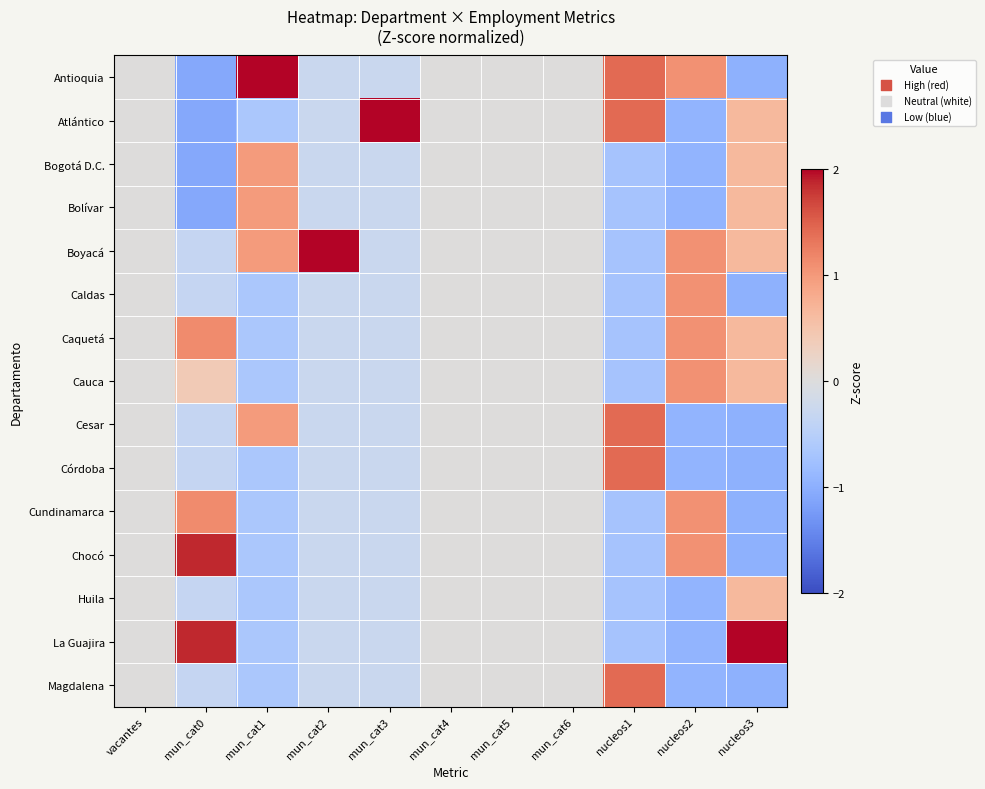

Between nucleos1 and mun_cat2, which is larger?

nucleos1